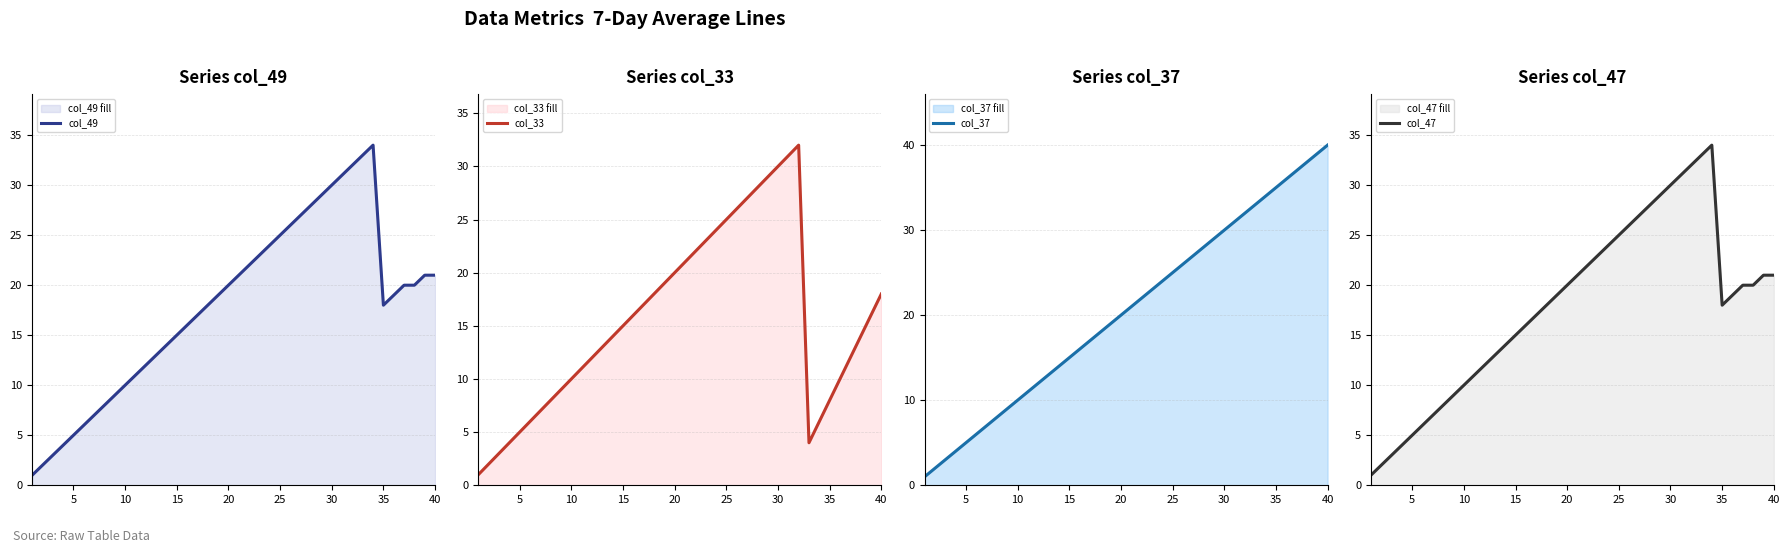

True or false: col_37 has more than 2 points higher than both neighbors.

False